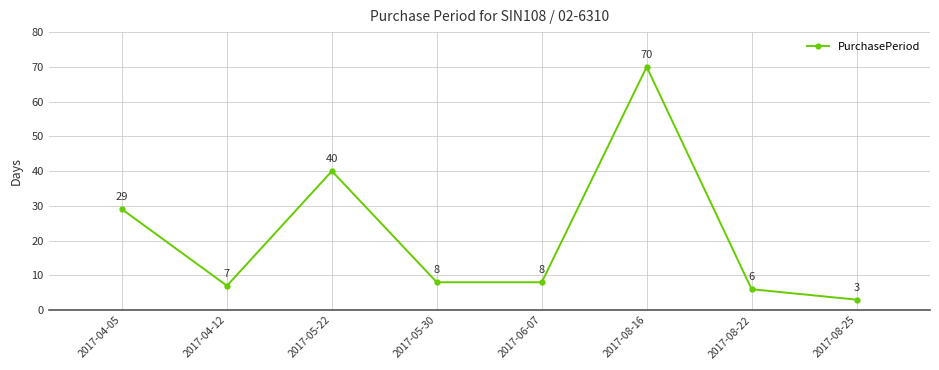

Where is the first local minimum?

2017-04-12